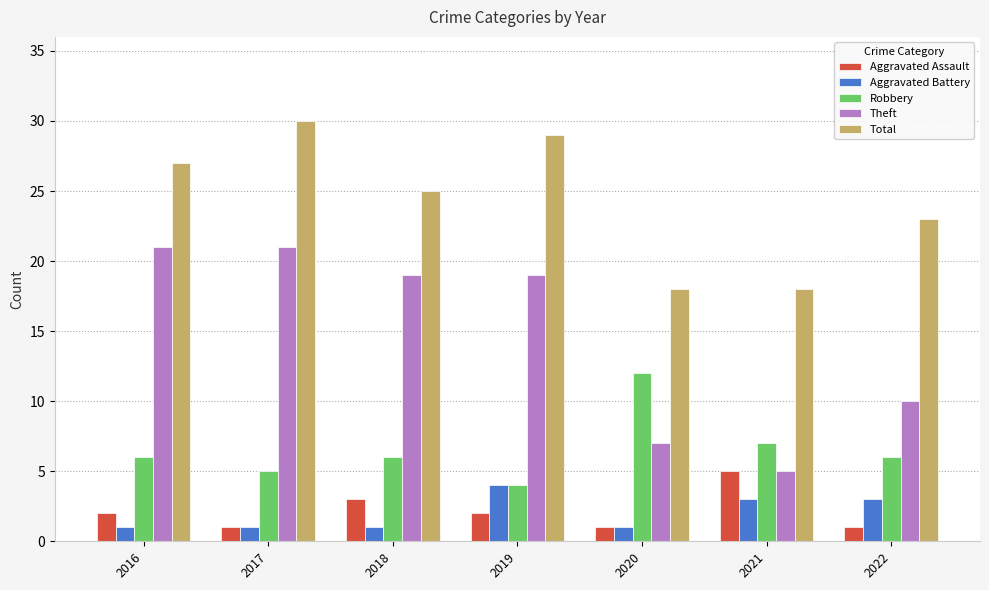

What is the spread (max minus min) of values at 2018?

24